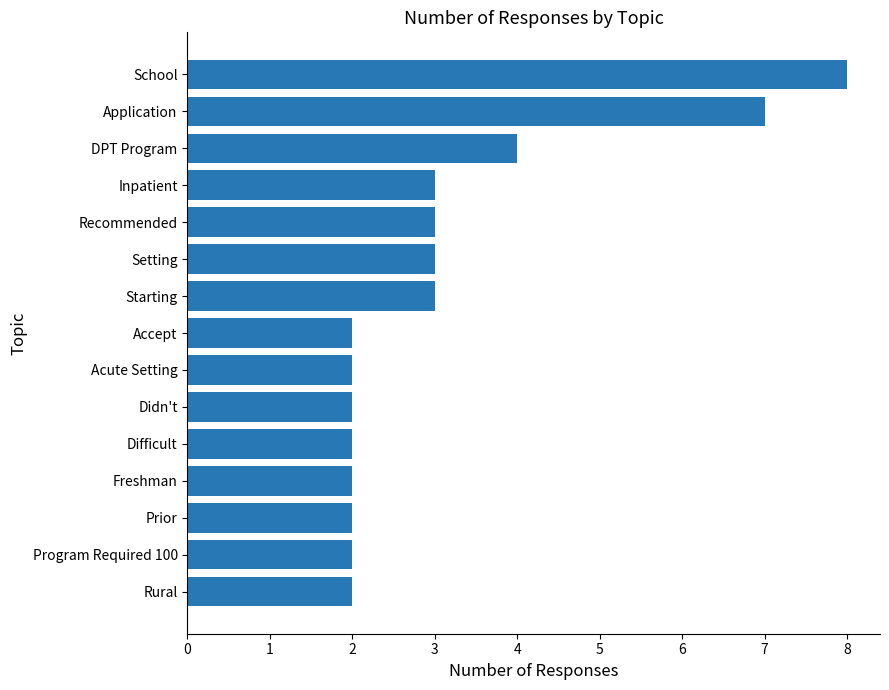

Is it true that the value at DPT Program is 1?

False